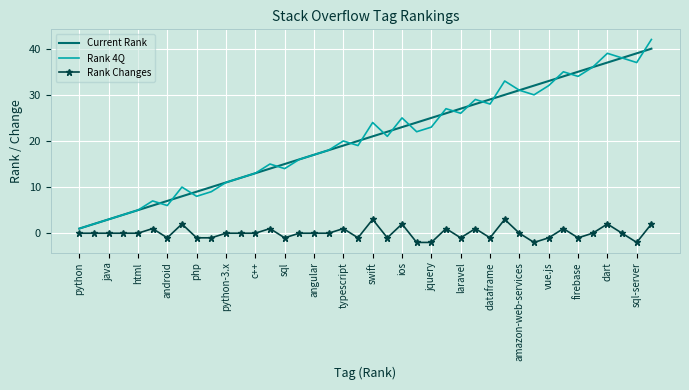

True or false: Rank Changes and Current Rank cross at least once.

False